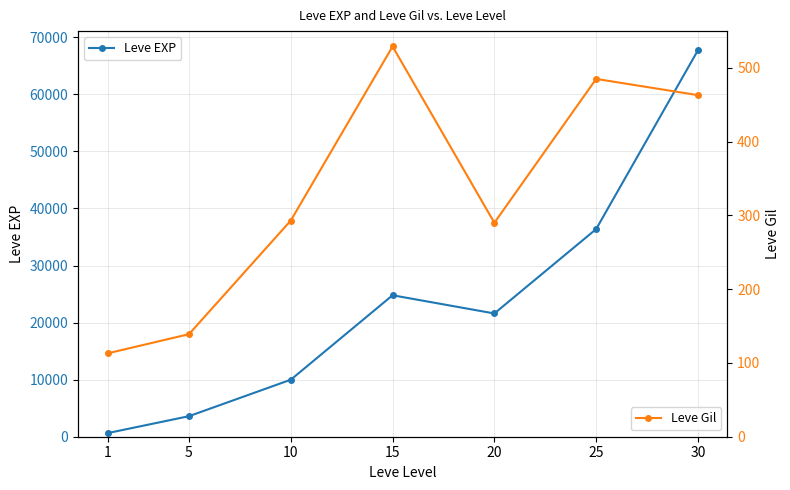

How many values in the Leve Gil series exceed 293?

3